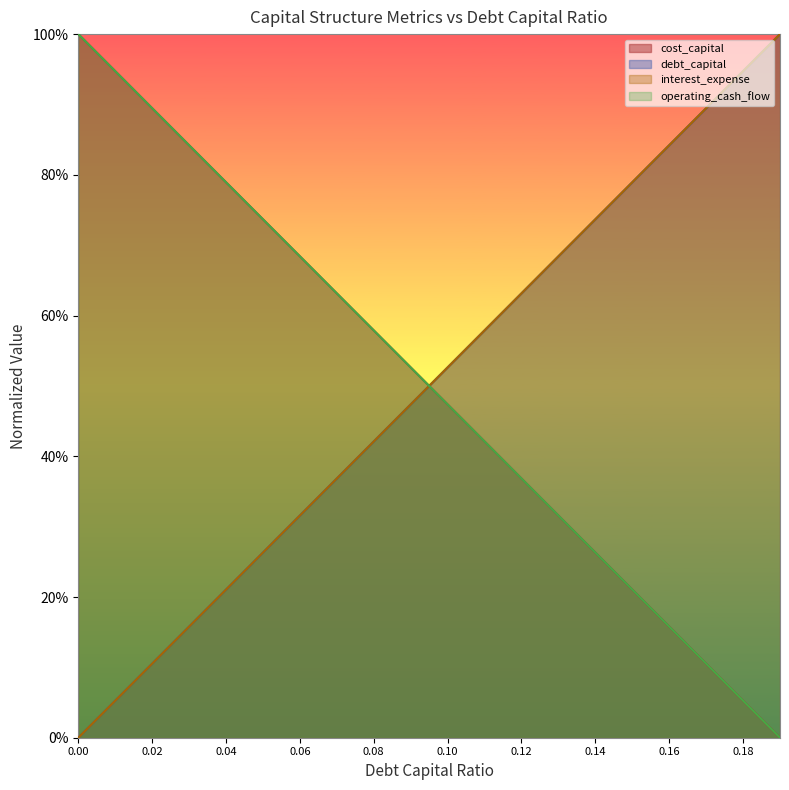

What position from the left is 0.02?

3